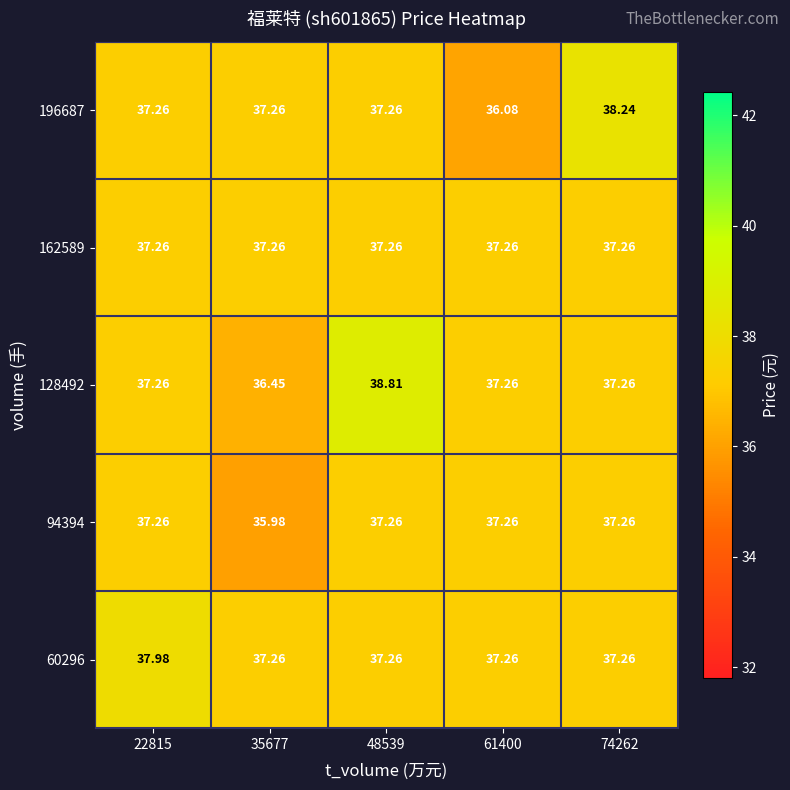

Is the value of 196687 at 61400 greater than the value of 60296 at 35677?

No